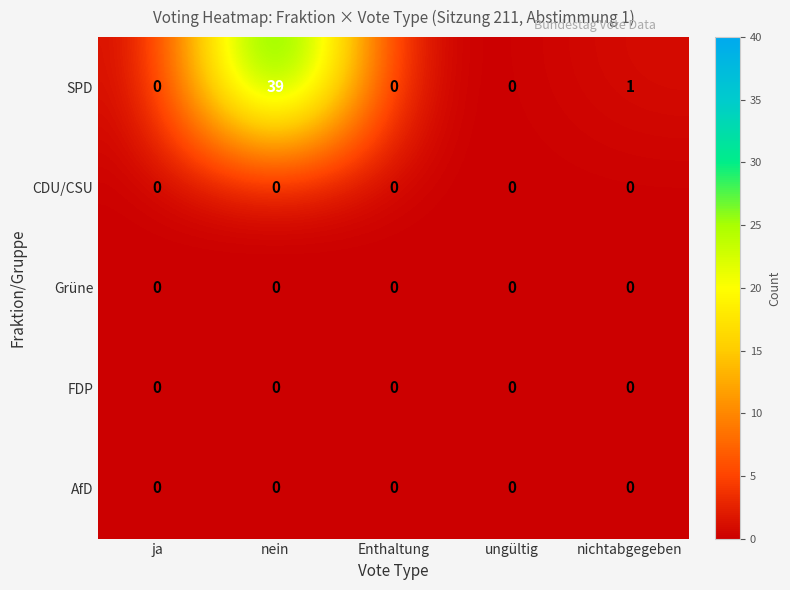

Which series changed the most between nein and nichtabgegeben?

SPD